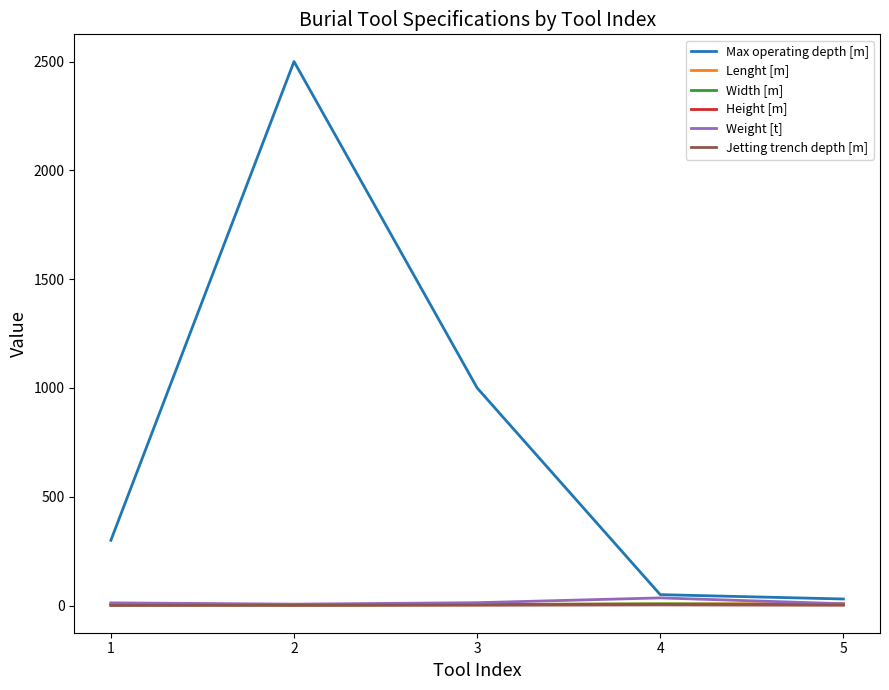

What is the lowest value of the Height [m] series?

2.2